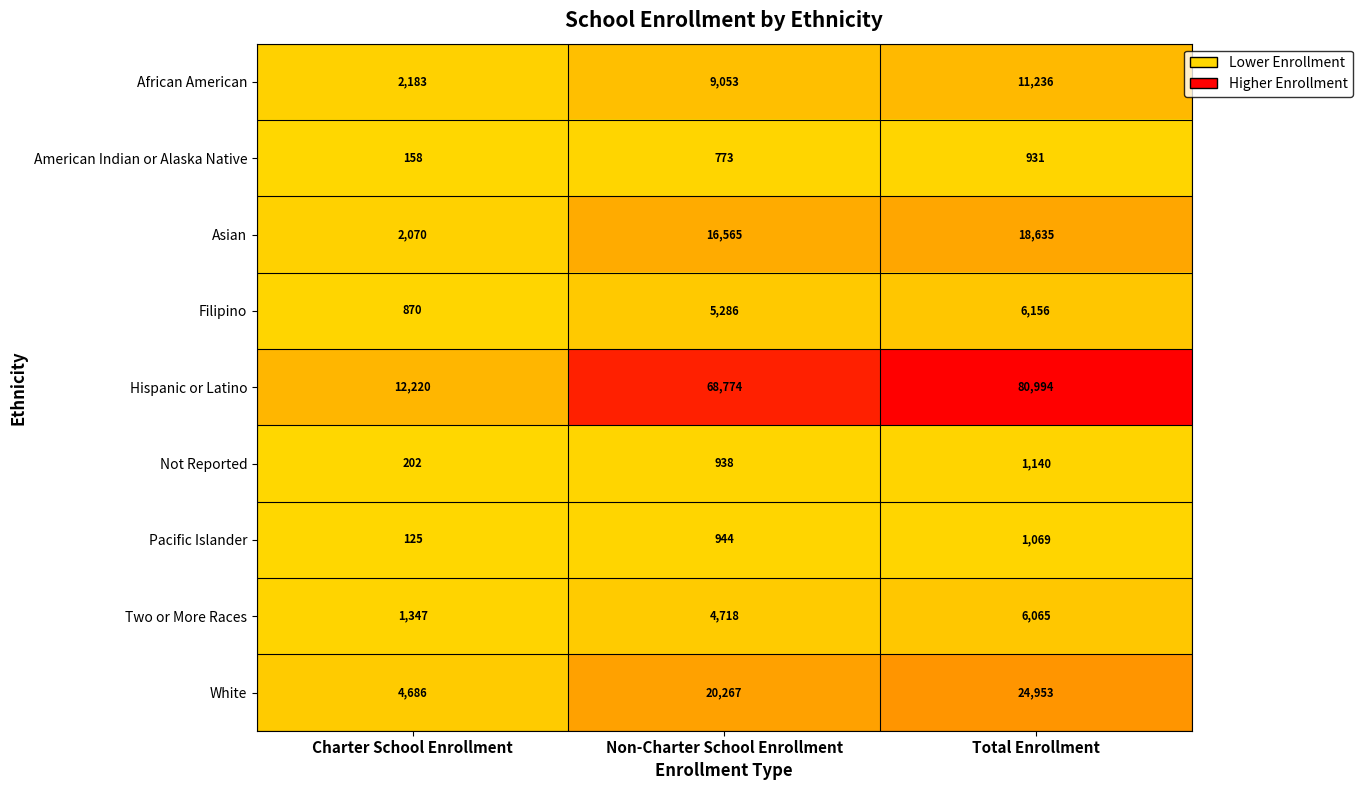

The value of Hispanic or Latino at Charter School Enrollment is 16676. True or false?

False